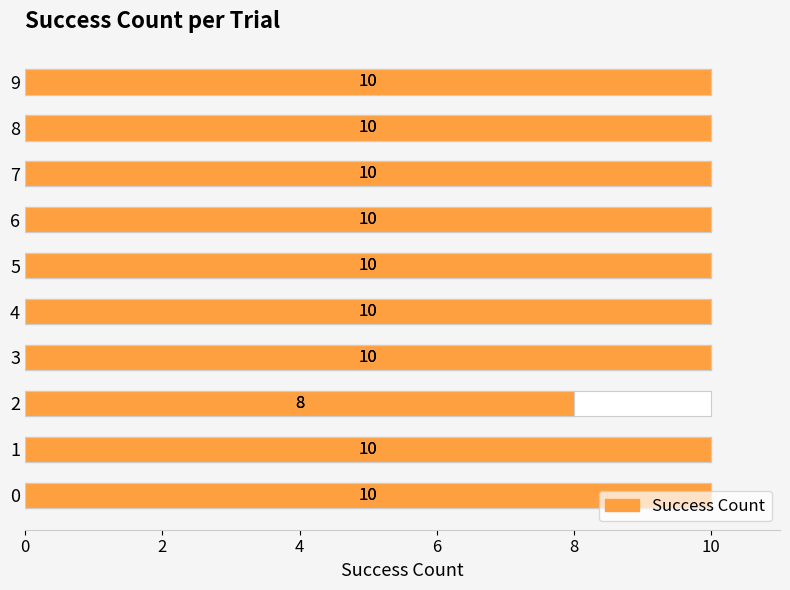

What value does the data have at 0?

10